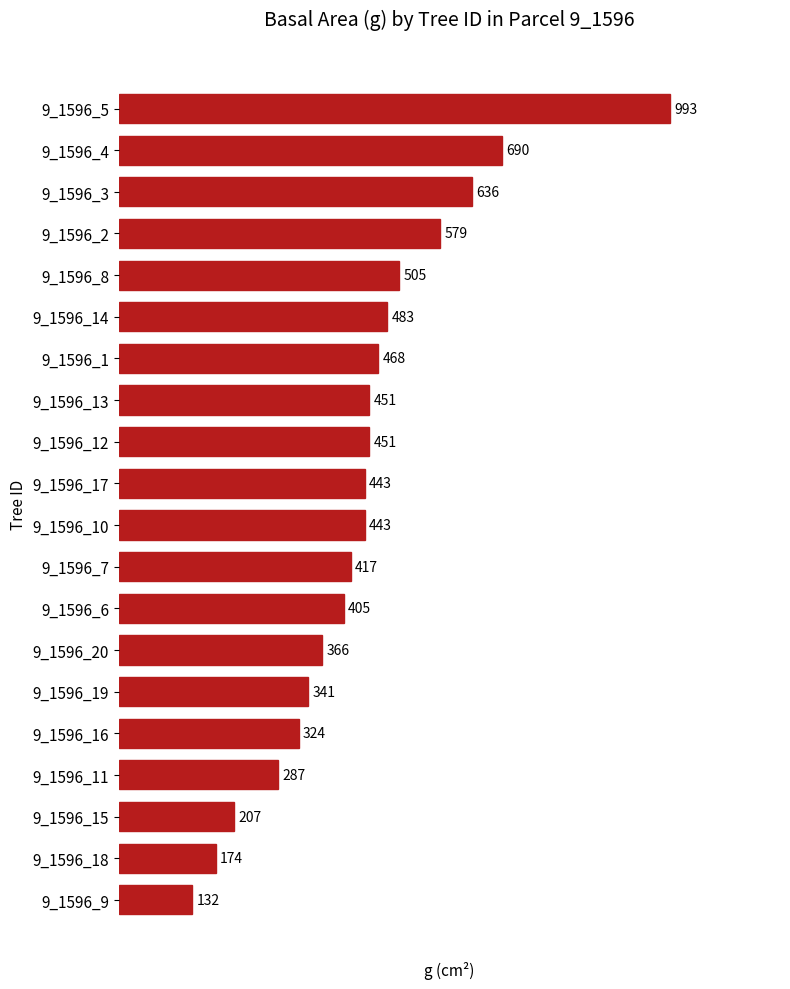

At which label is the value closest to 562?

9_1596_2